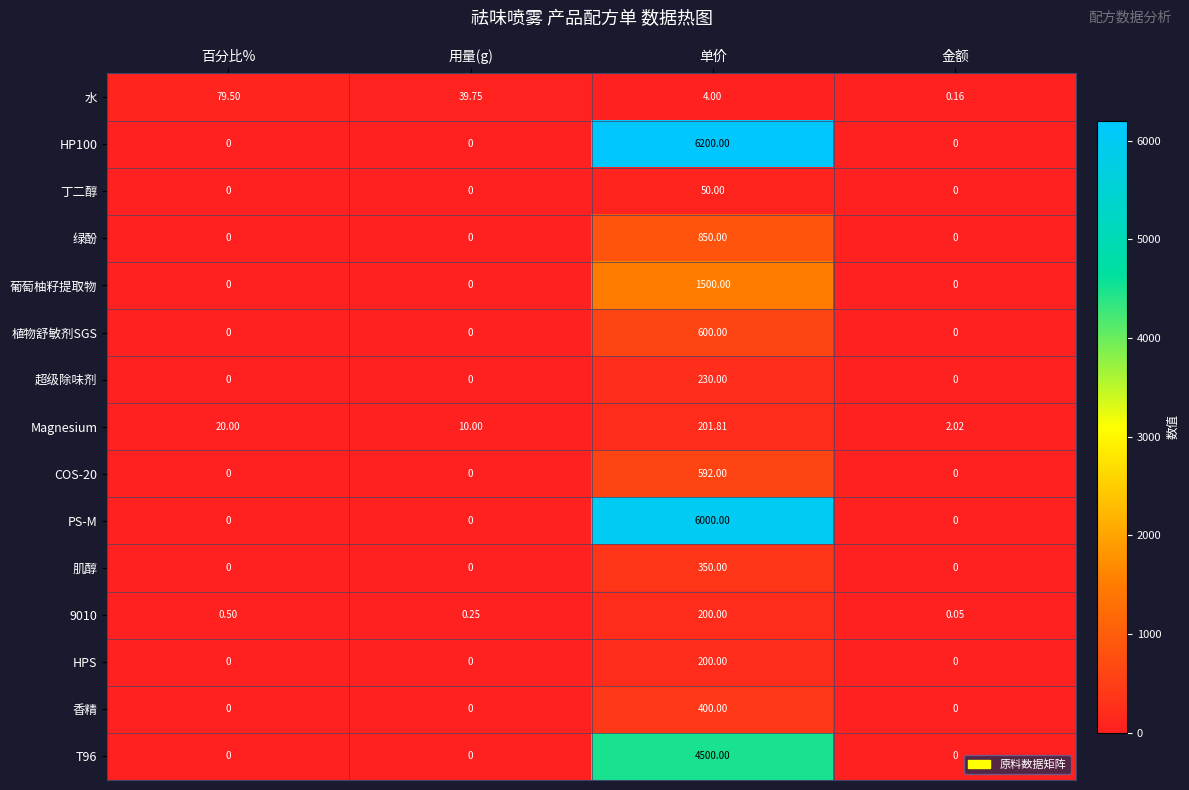

Where is 9010 nearest to the value 100?

百分比%